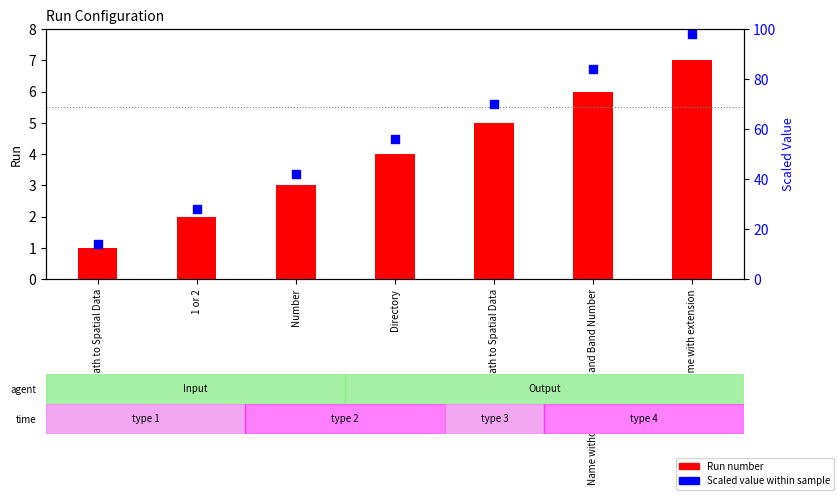

At which category is the sum across all series the highest?

Name with extension